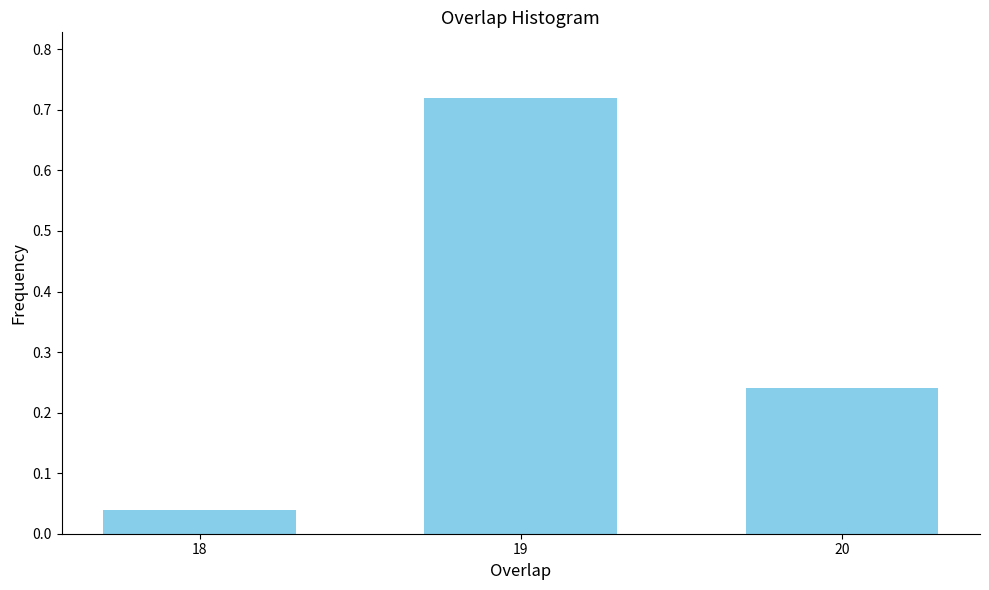

At which category does the chart reach its peak across all series?

19